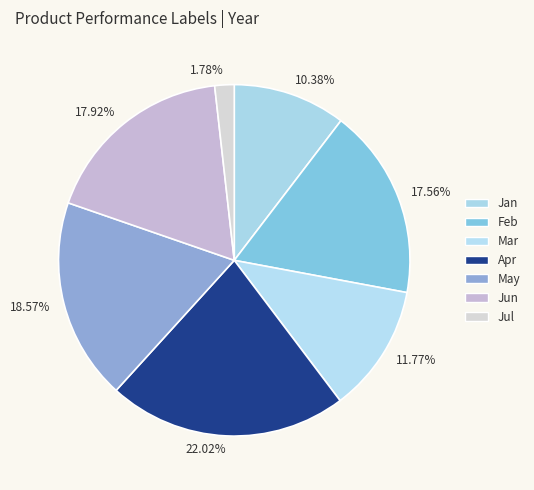

To the nearest percent, what is the difference between the largest and smallest slice percentages?

20%